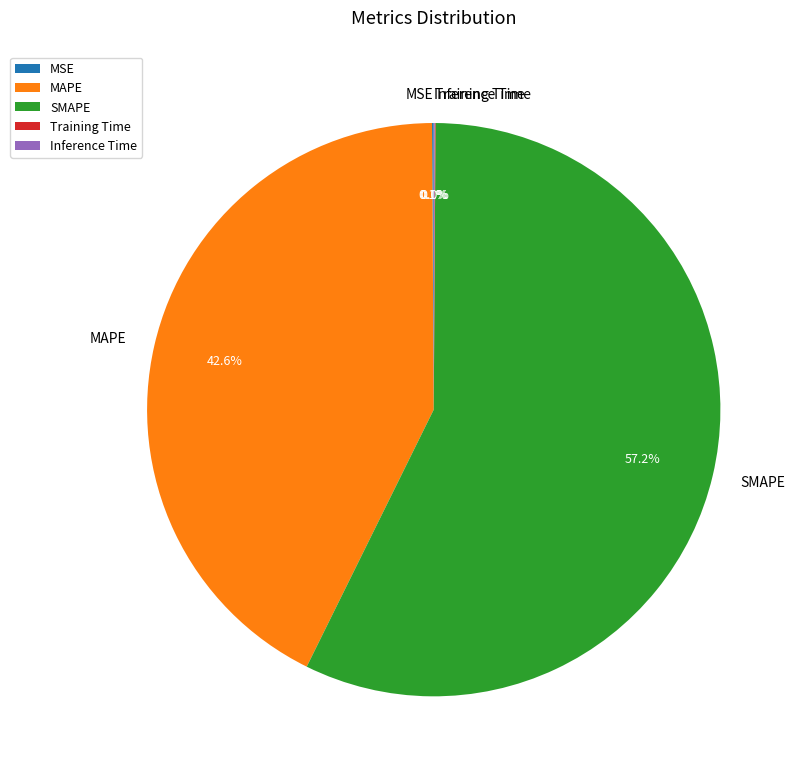

Which category accounts for the majority?

SMAPE